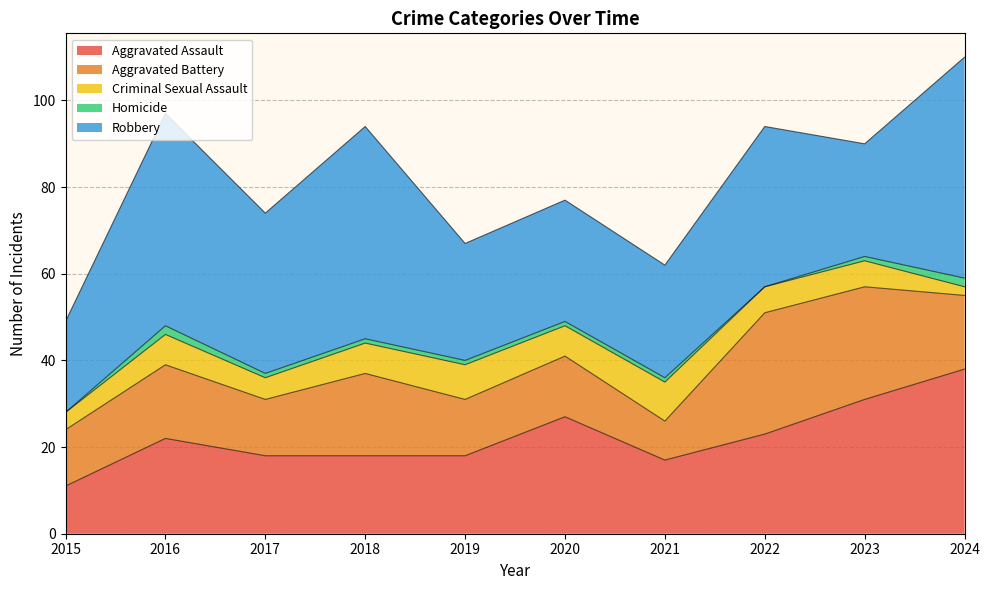

At which category does the chart reach its minimum across all series?

2015